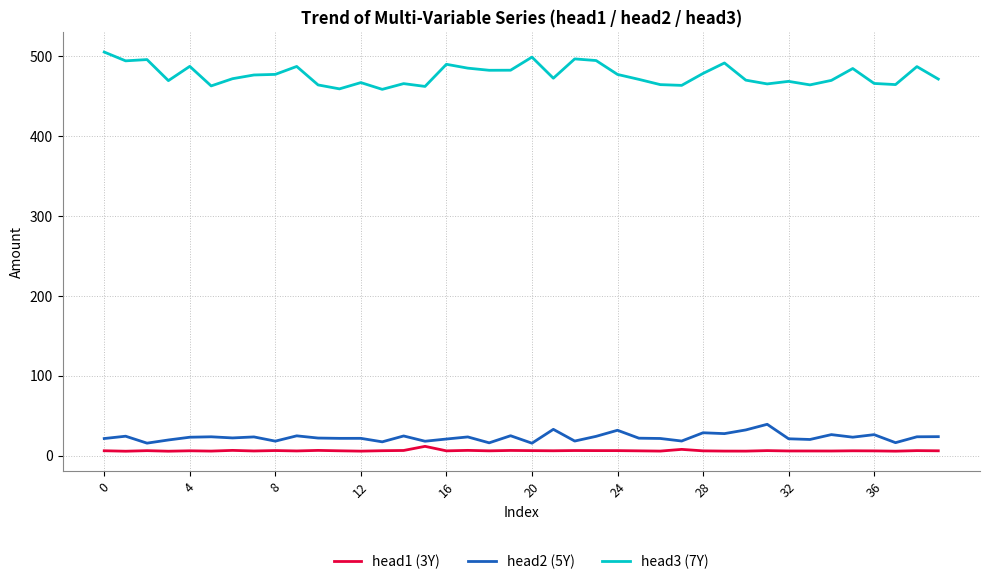

How many lines are shown in the chart?

3